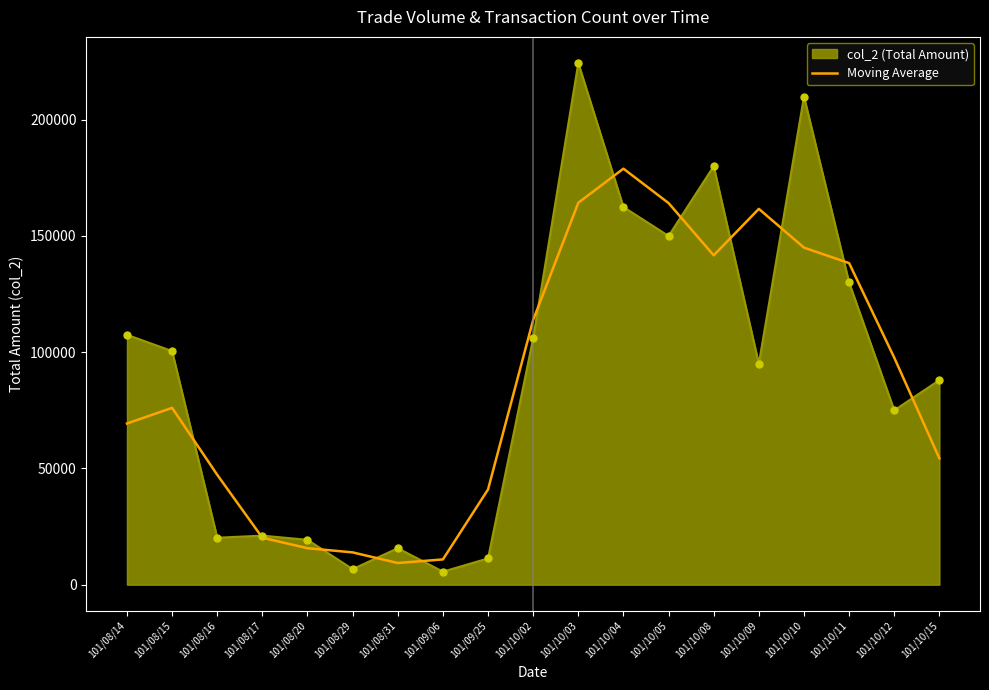

Which series changed the most between 101/08/17 and 101/10/03?

col_2 (Total Amount)